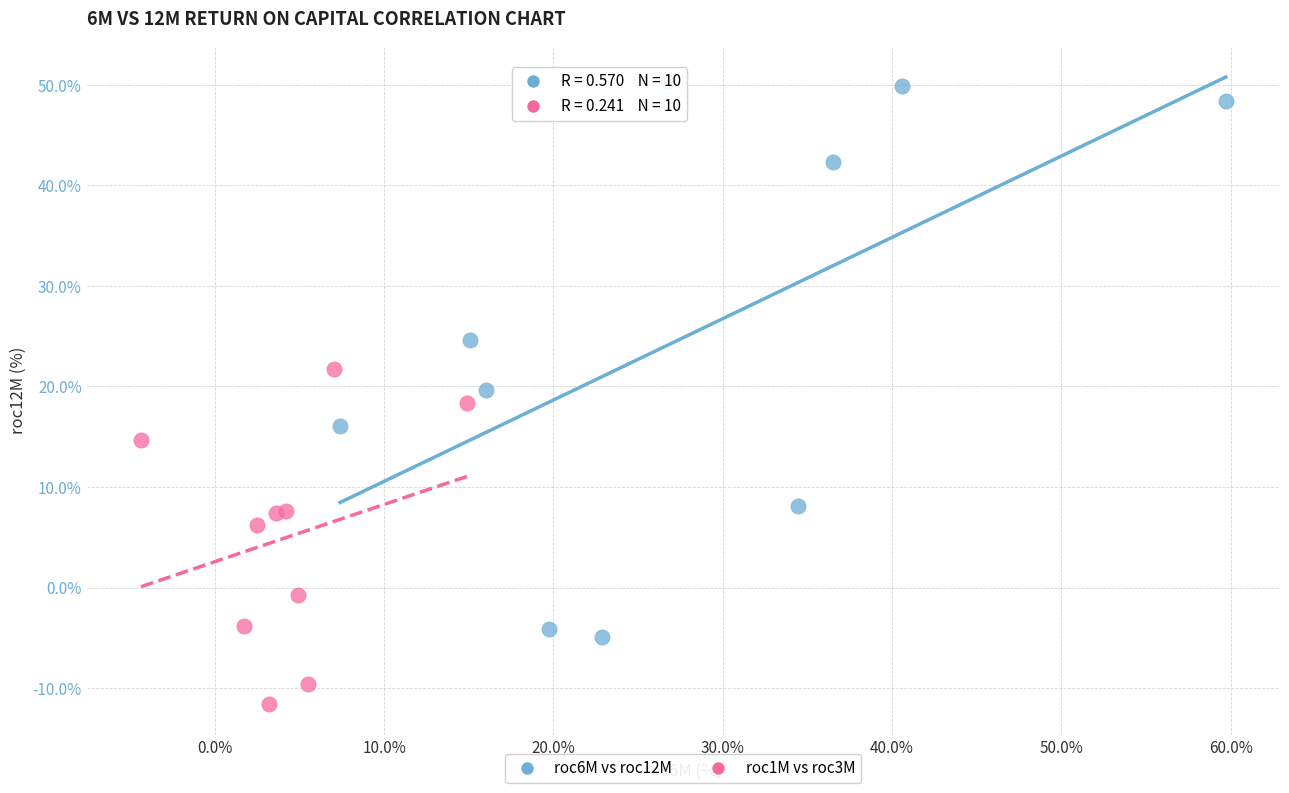

Which series contains the lowest Y value?

roc1M vs roc3M